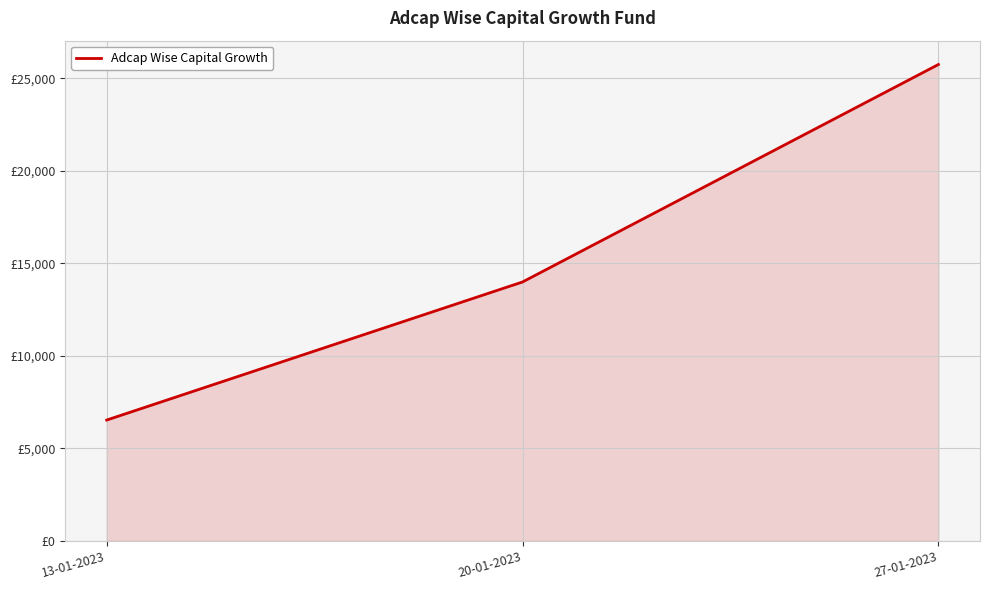

Which label corresponds to the smallest value in the chart?

13-01-2023